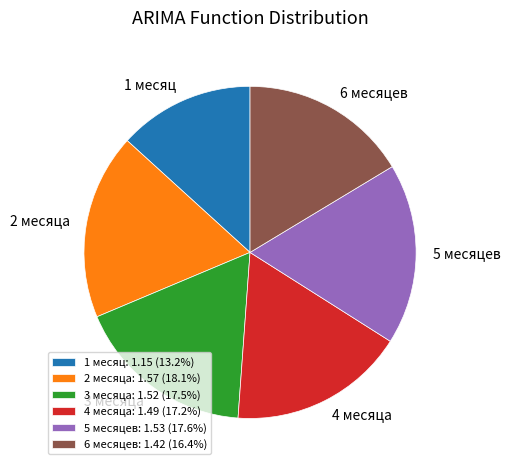

Which slice is the smallest?

1 месяц